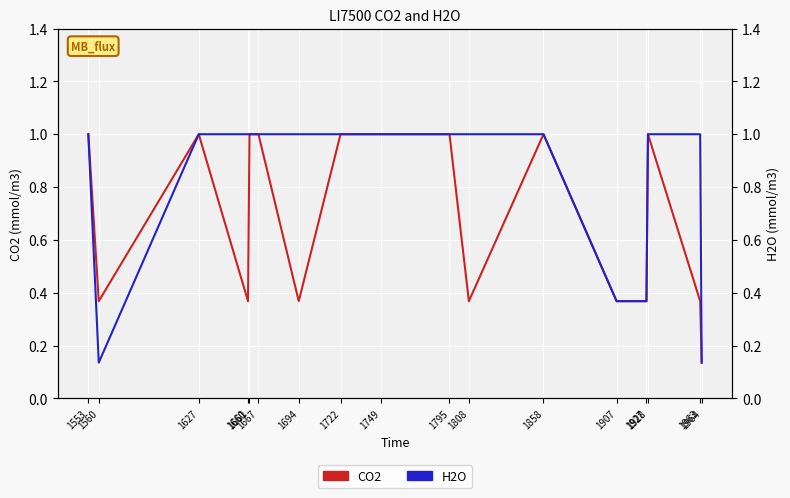

What are all the series names shown in the legend?

CO2, H2O